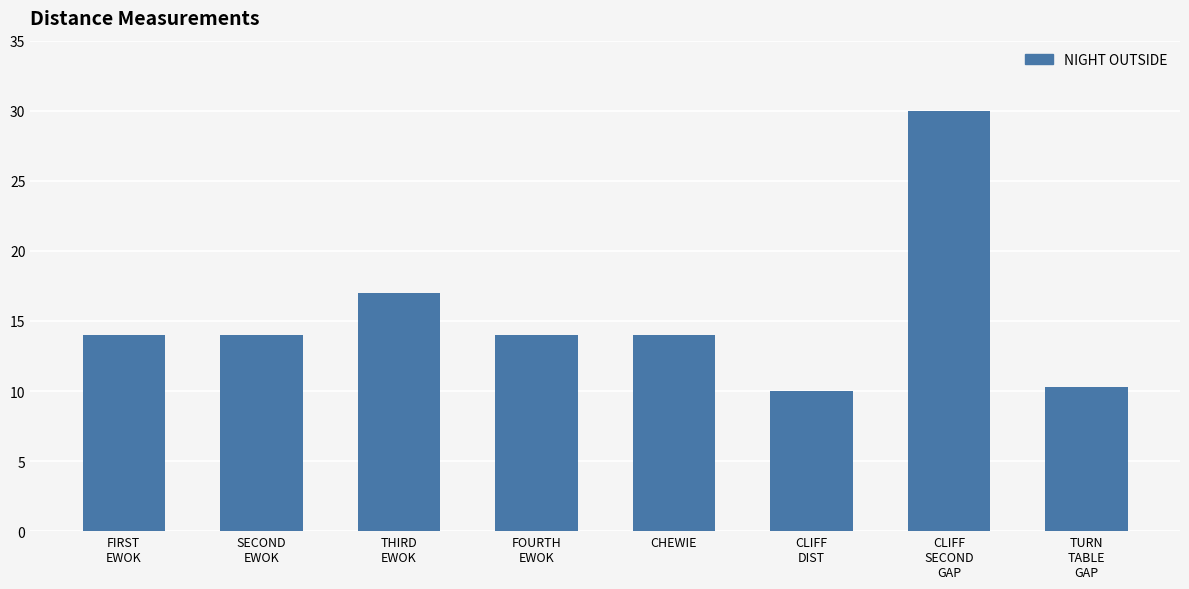

What is the difference between the maximum and minimum values?

20.0